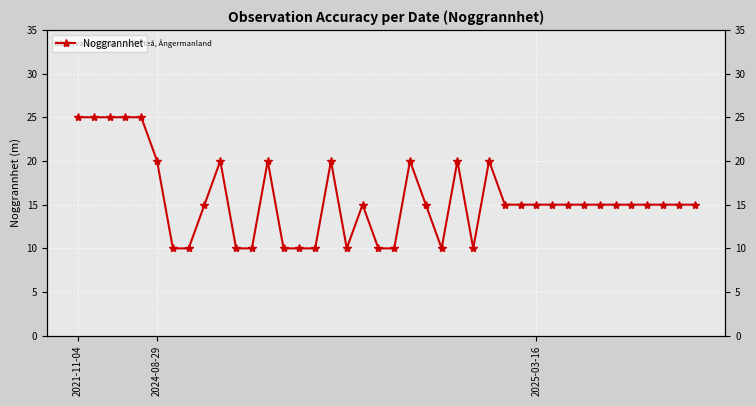

How many interior local valleys (lower than both neighbors) does the data have?

3